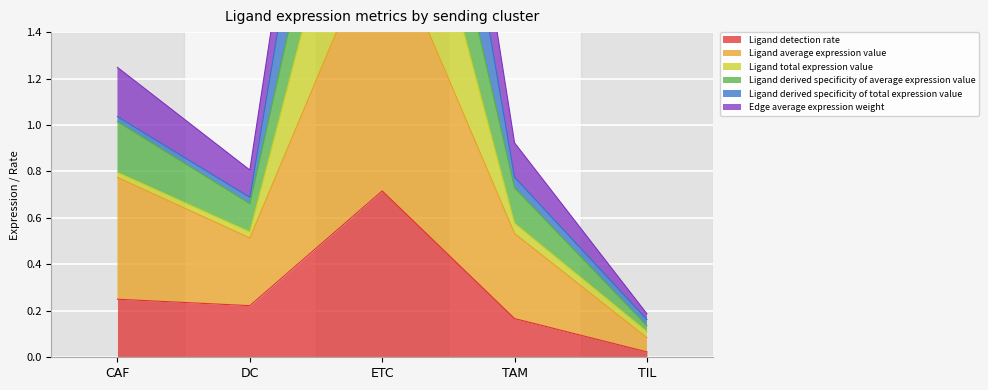

The value of Ligand detection rate at TAM is 0.0. True or false?

False